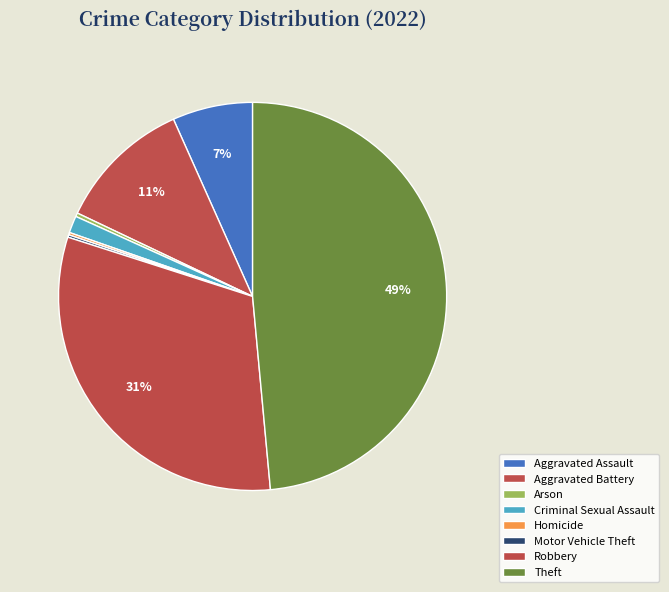

What portion of the pie excludes Motor Vehicle Theft?

99.8%